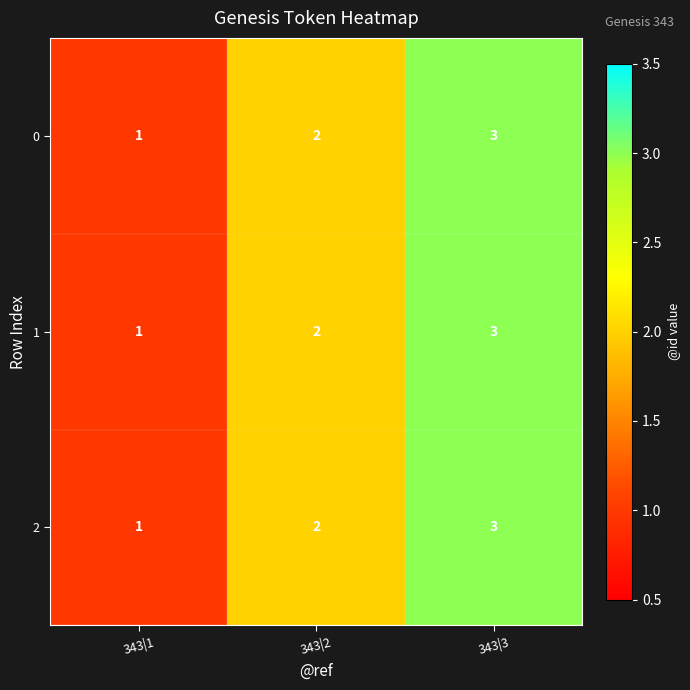

At which label is 1 closest to 2?

343|2